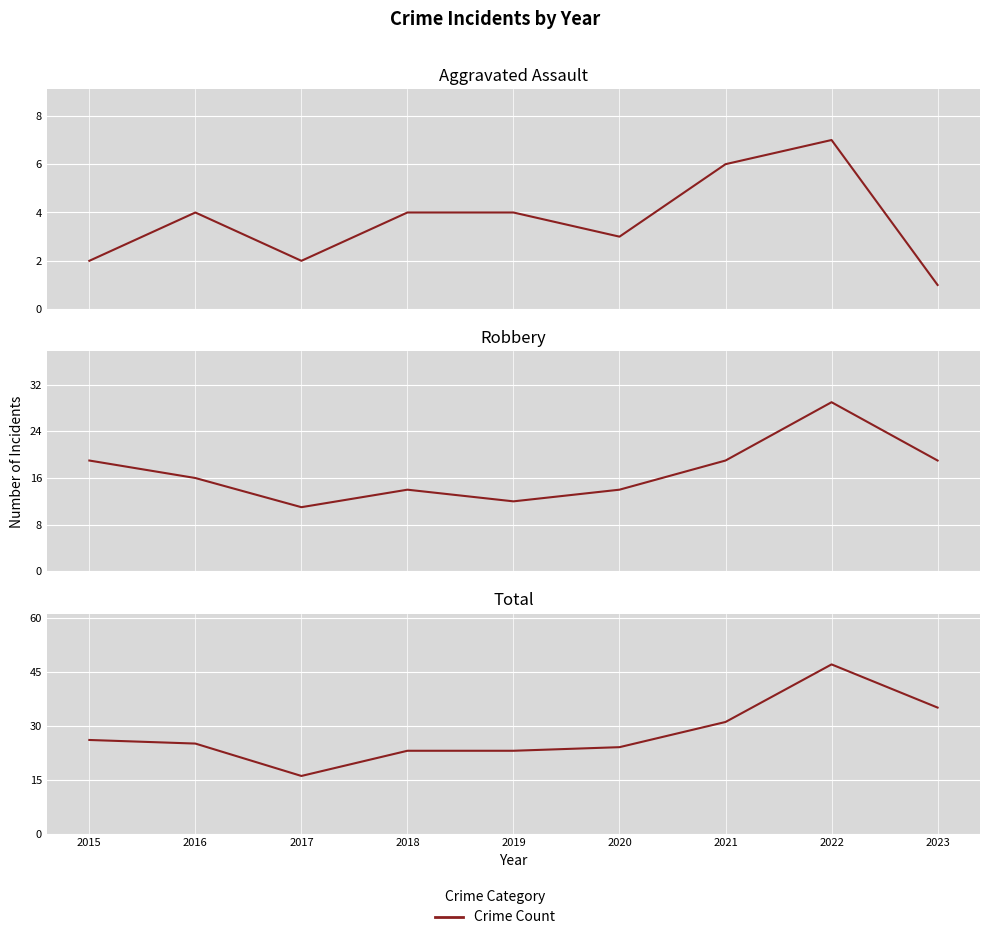

True or false: Aggravated Assault and Total cross at least once.

False